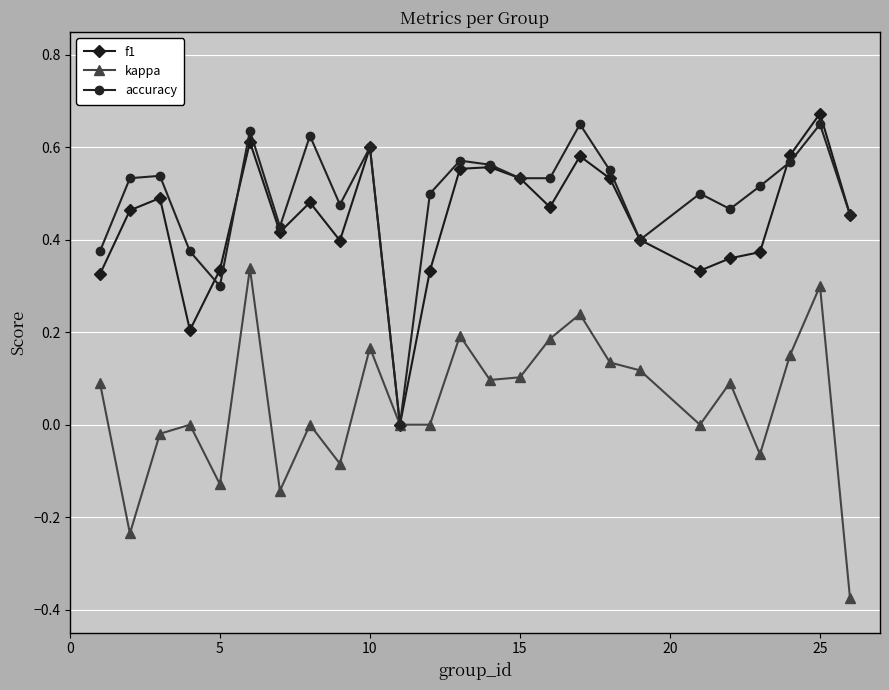

True or false: accuracy has more than 0 interior local peaks.

True